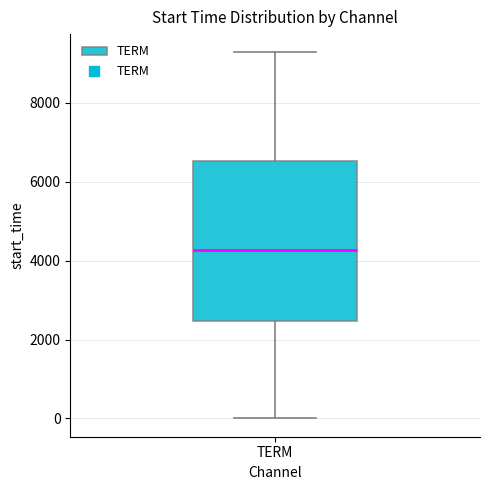

Read this box plot against the y-axis: the position of the median line, the range covered by the box, and the ends of both whiskers. The values are not printed on the chart, so give them approximately, as read against the axis.

median 4200, box 2400 to 6600, whiskers 0 to 9200